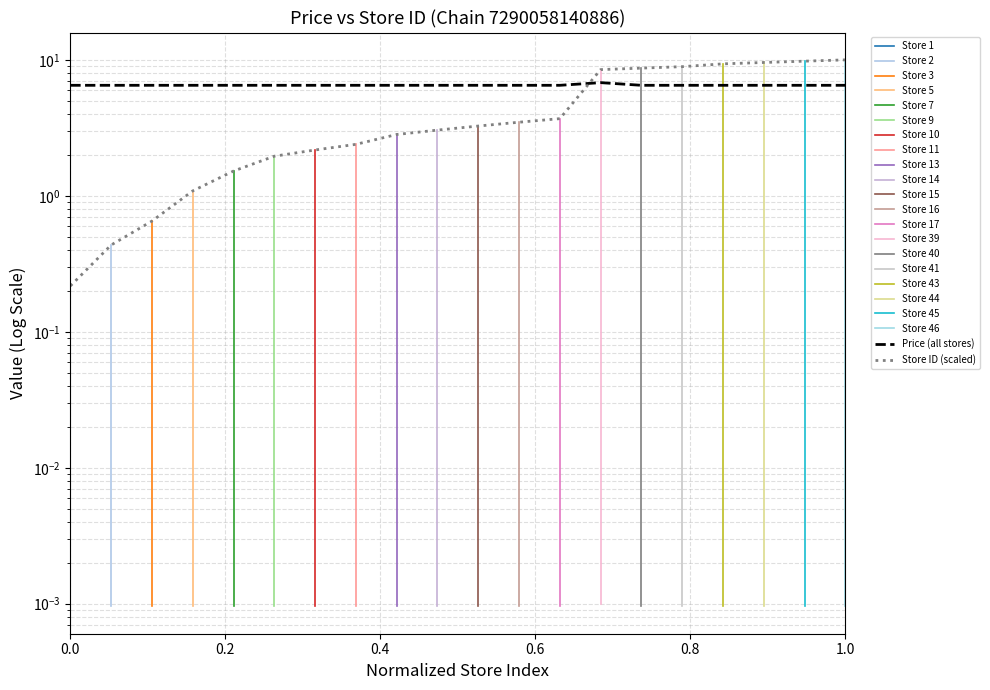

True or false: Chain 7290058140886 has more than 0 interior local peaks.

True